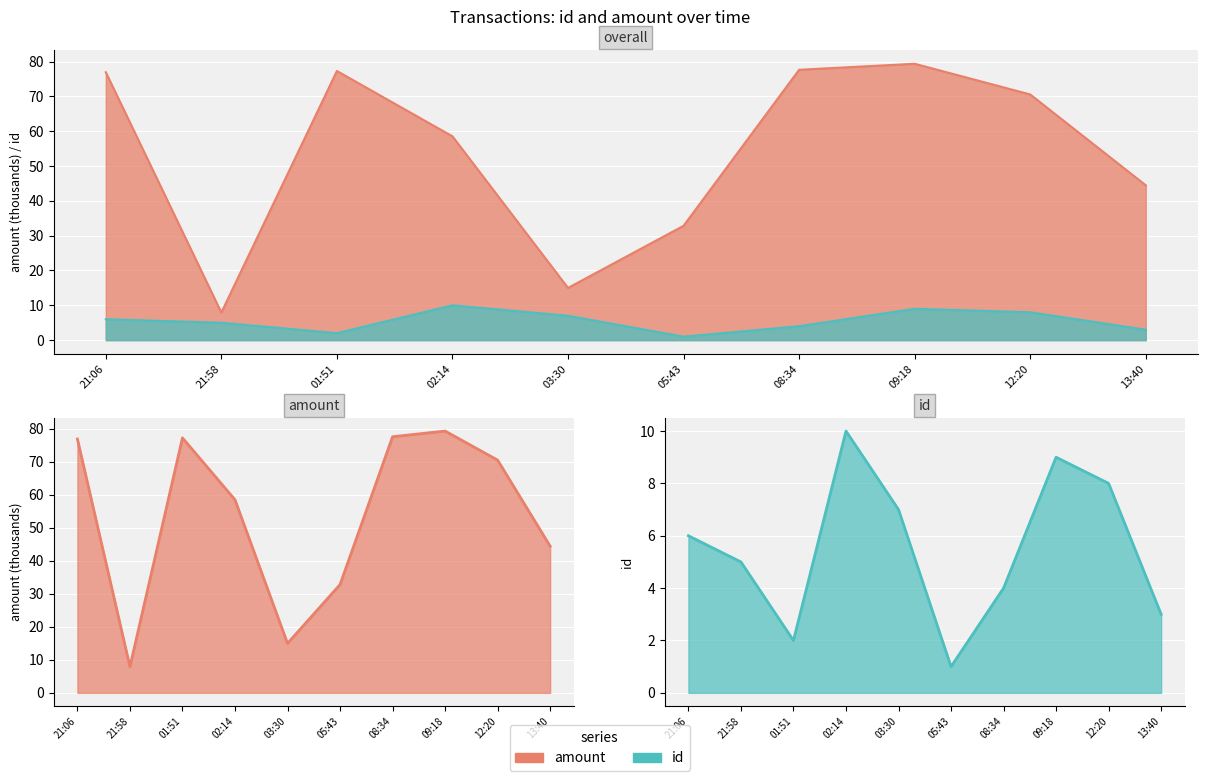

True or false: id has more than 0 points higher than both neighbors.

True